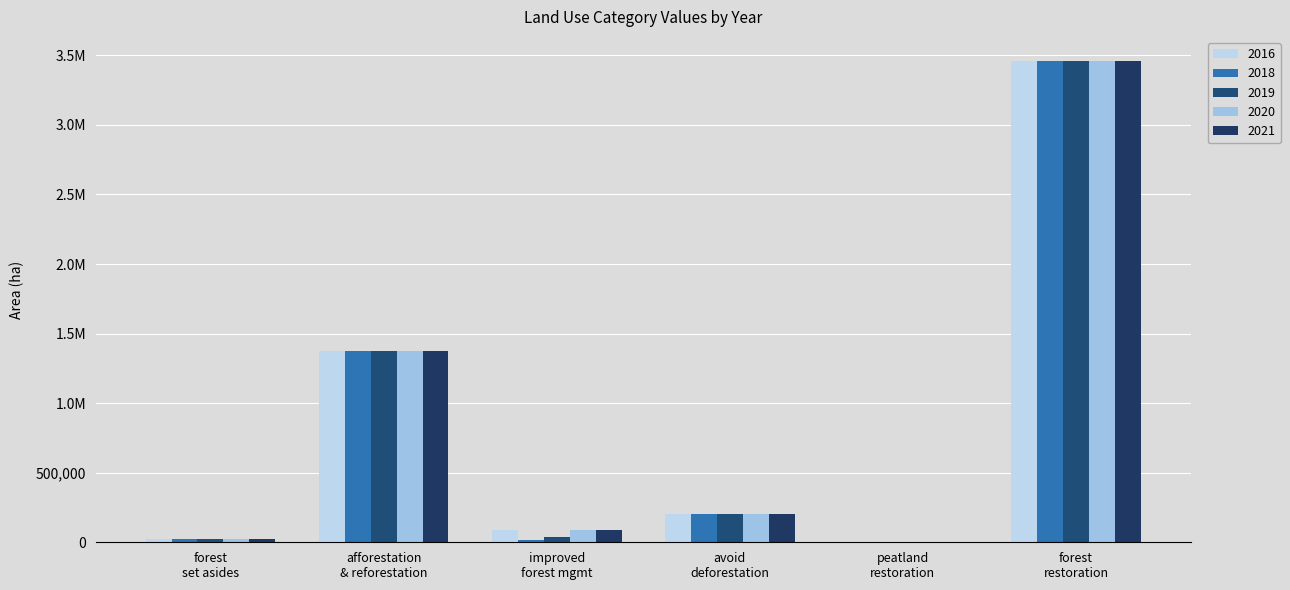

Rank the categories by 2020 value from lowest to highest.

peatland restoration, forest set asides, improved forest mgmt, avoid deforestation, afforestation & reforestation, forest restoration